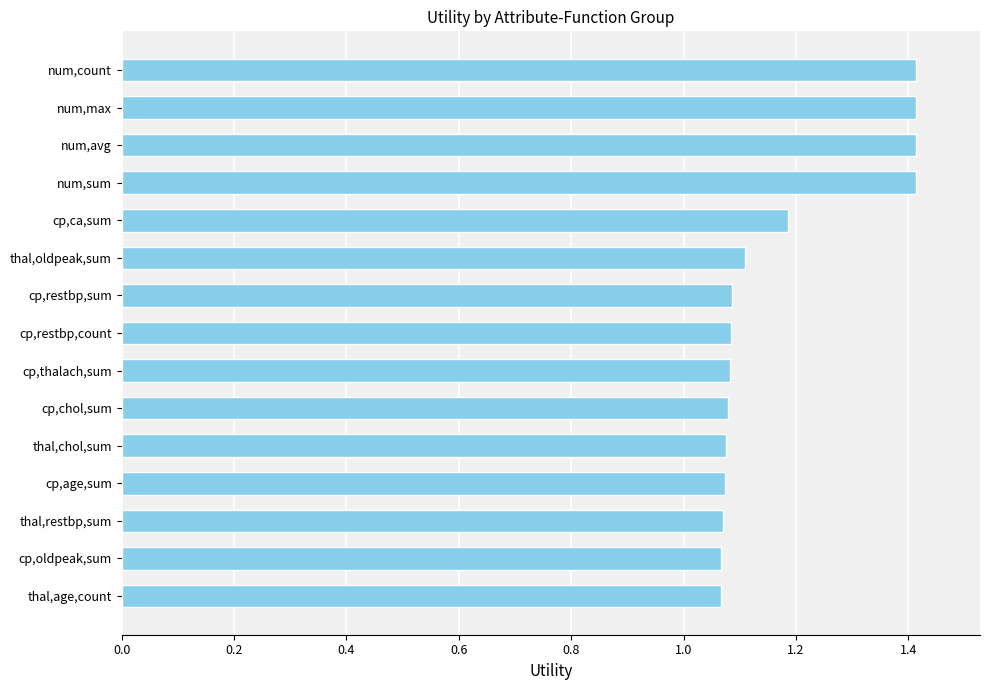

The value at thal,chol,sum is 1.8. True or false?

False